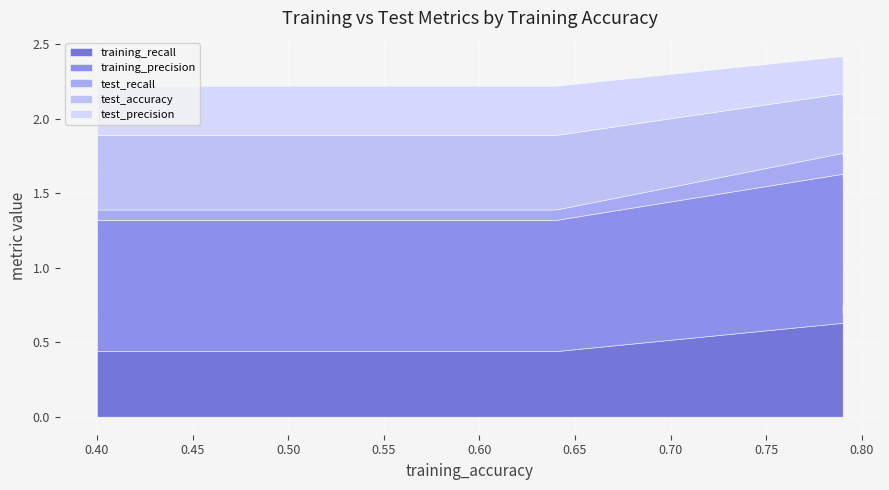

True or false: test_recall and test_accuracy cross at least once.

False